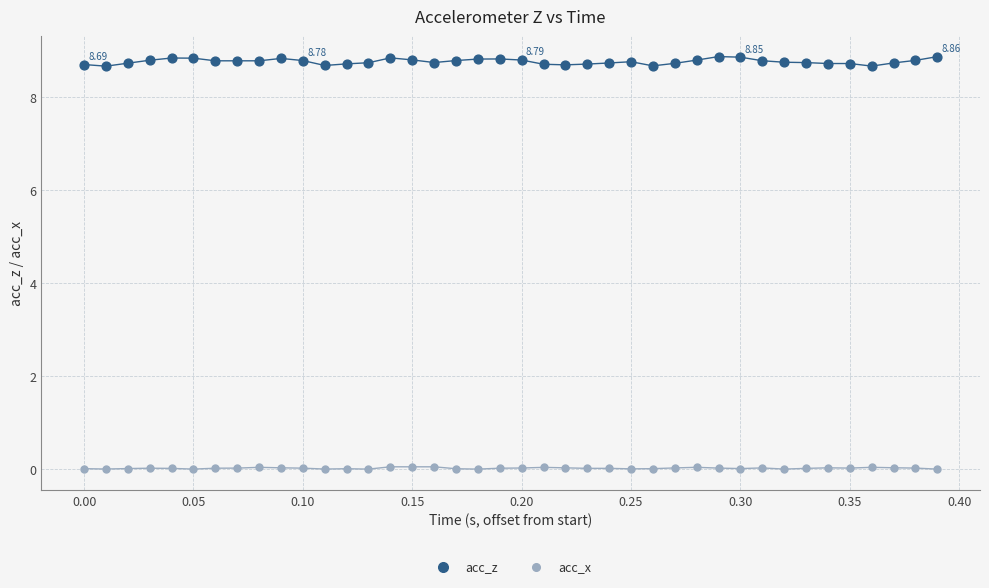

What is the X range (max minus min) for the scatter plot?

0.4